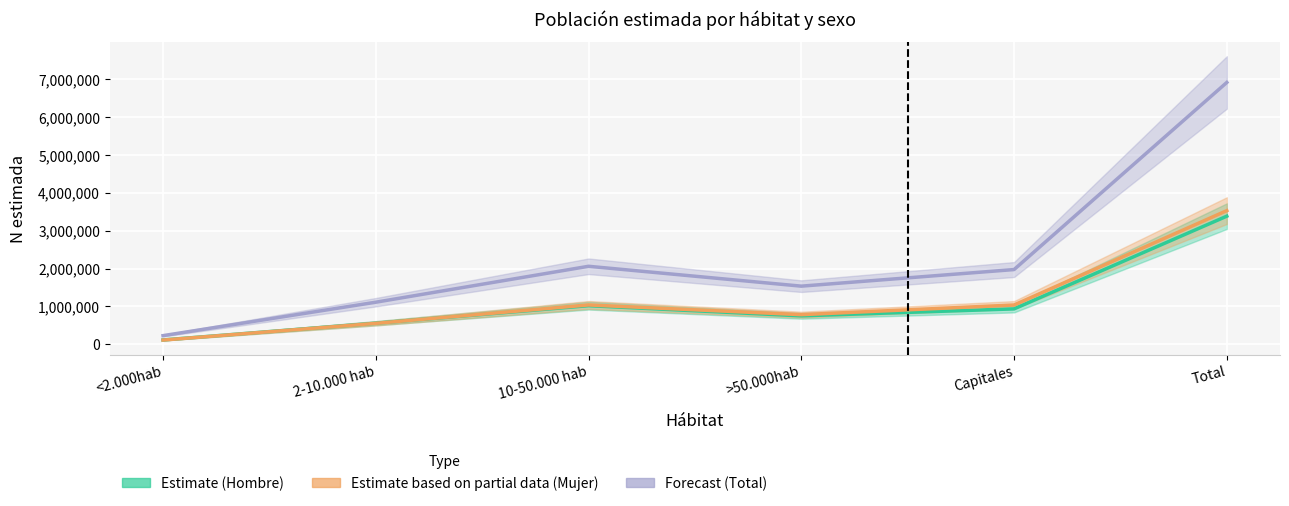

How many intersections are there between Mujer N estimada and Hombre N estimada?

1